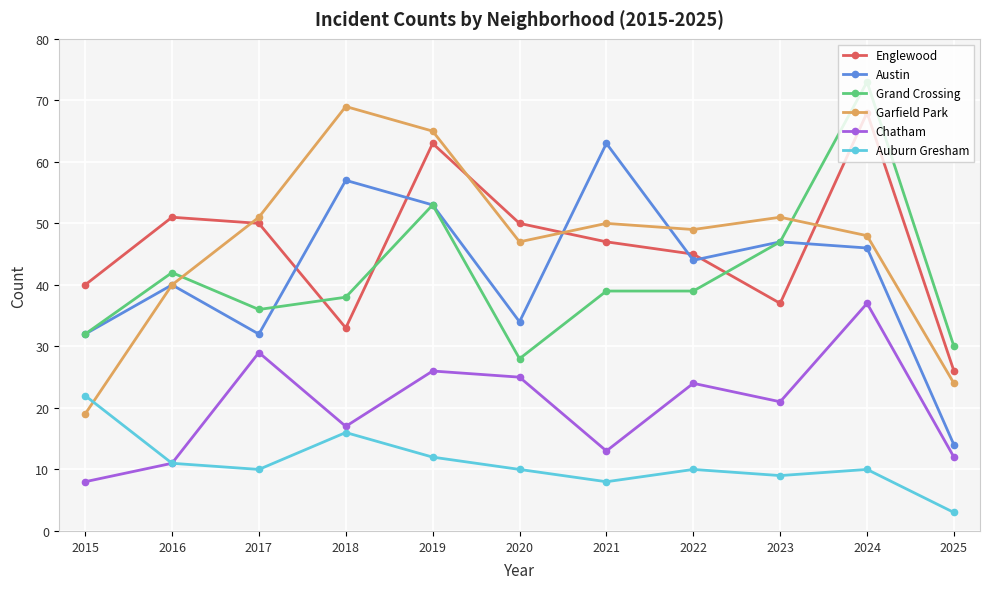

The value of Auburn Gresham at 2022 is 10. True or false?

True